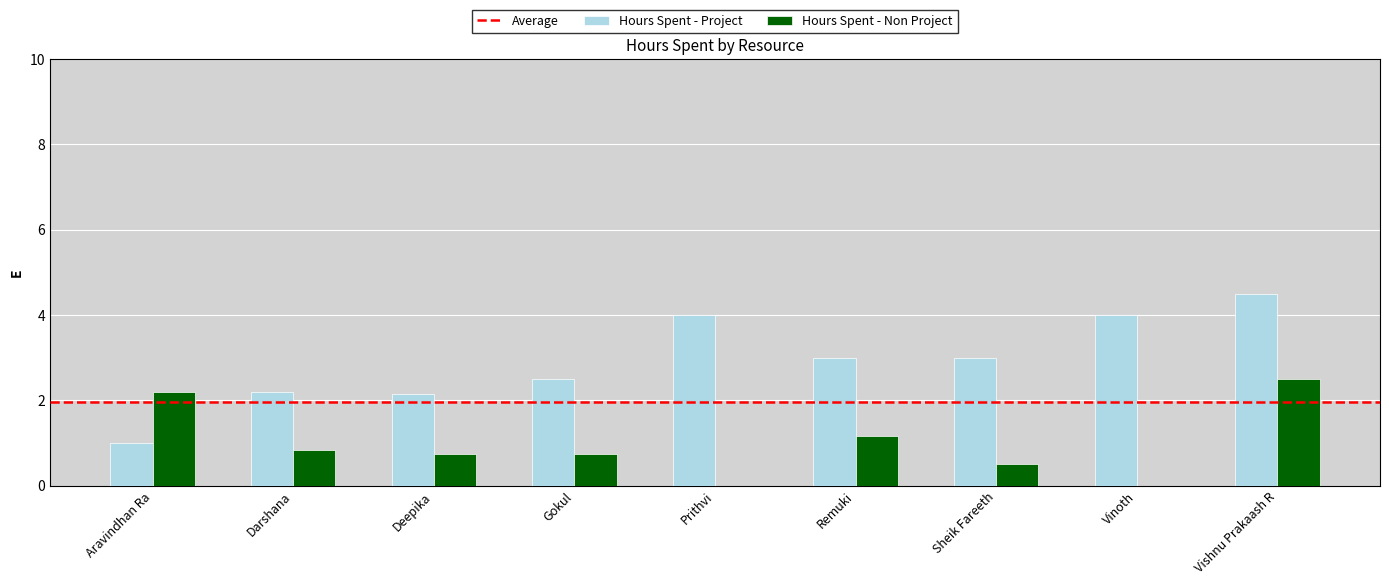

Are the bars grouped side by side (vs. stacked)?

Yes